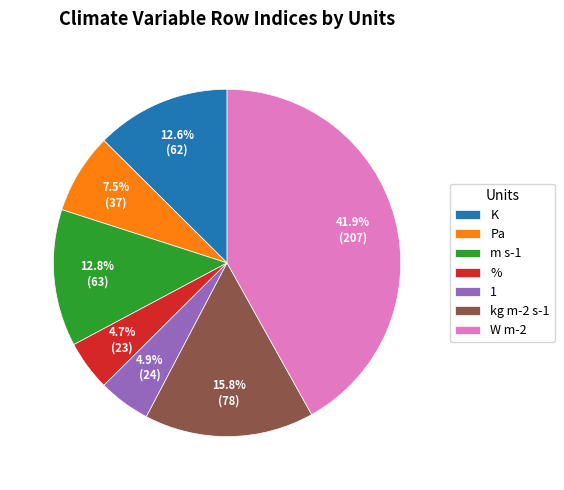

Approximately how many times larger is the value at % compared to kg m-2 s-1?

0.3